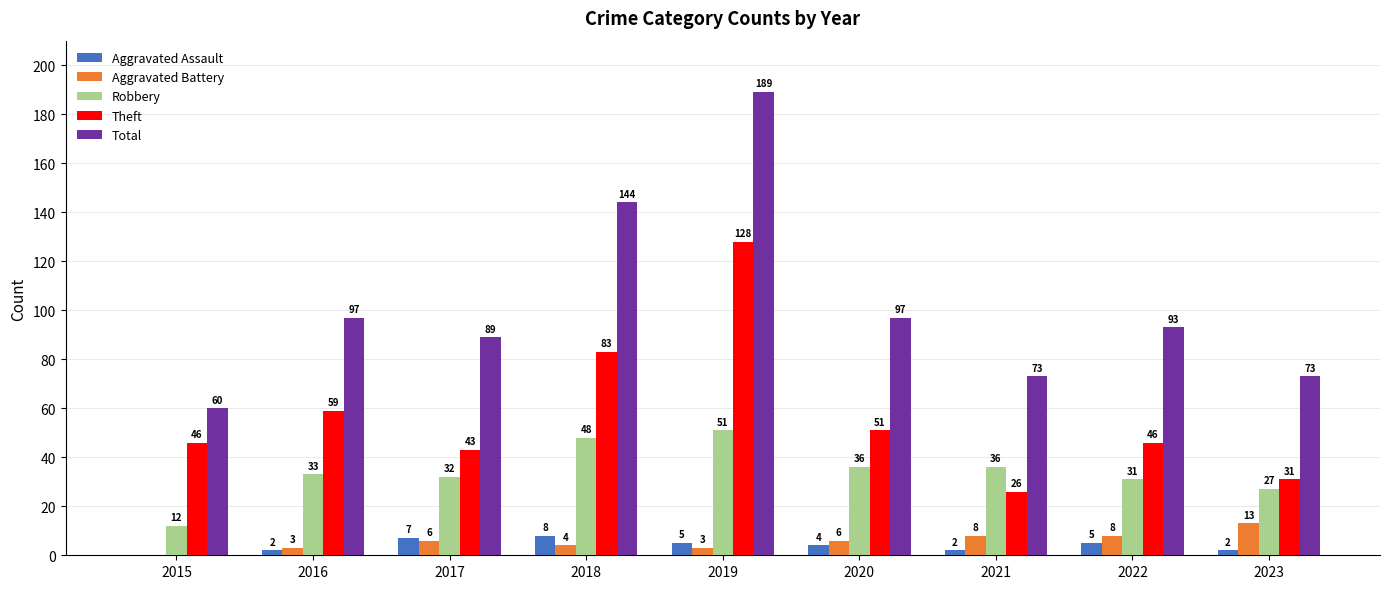

How many Aggravated Assault values are between 2 and 5?

6